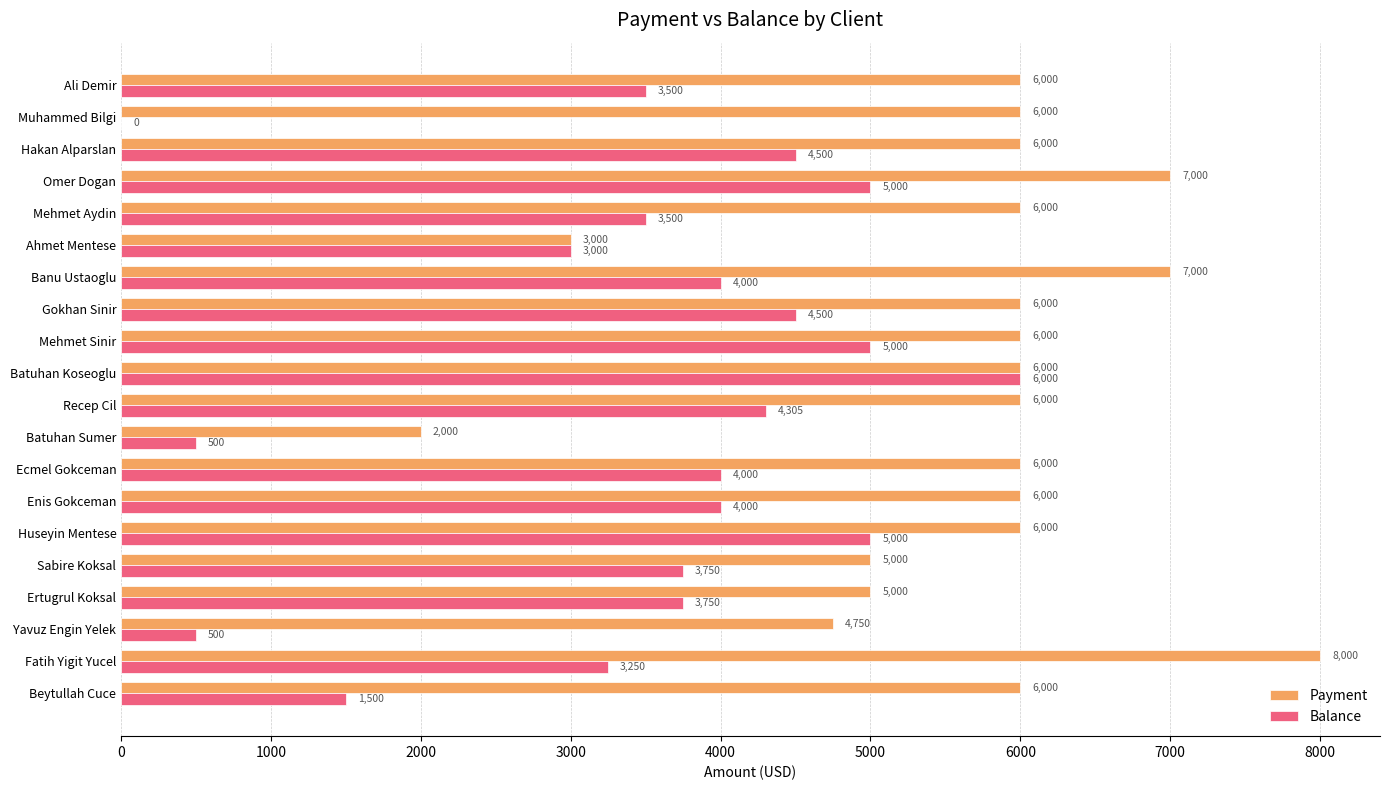

How many categories are shown in the chart?

20